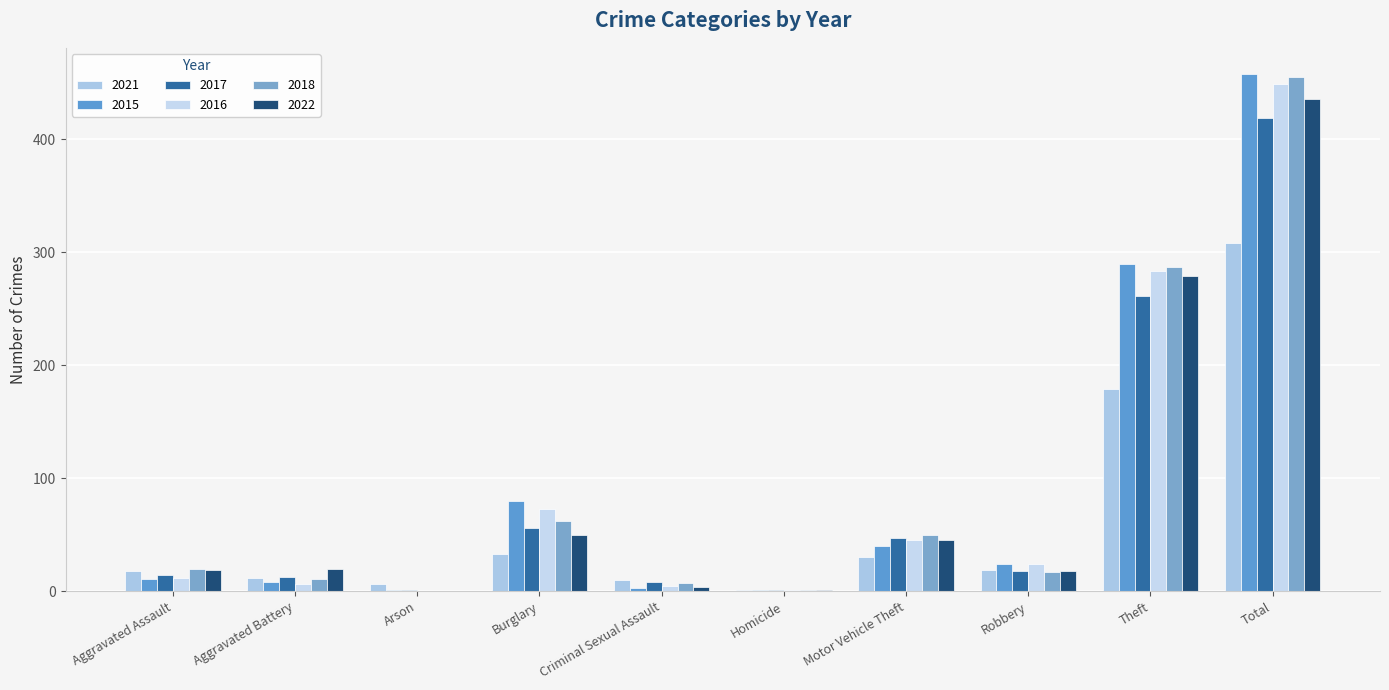

At which label is 2015 closest to 229?

Theft